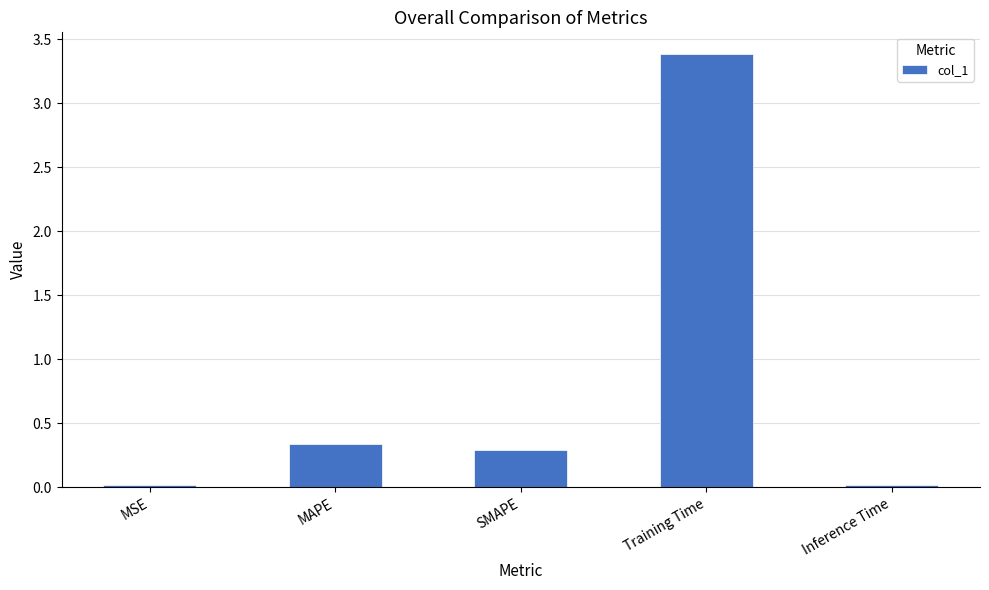

What is the maximum value shown in the chart?

3.4